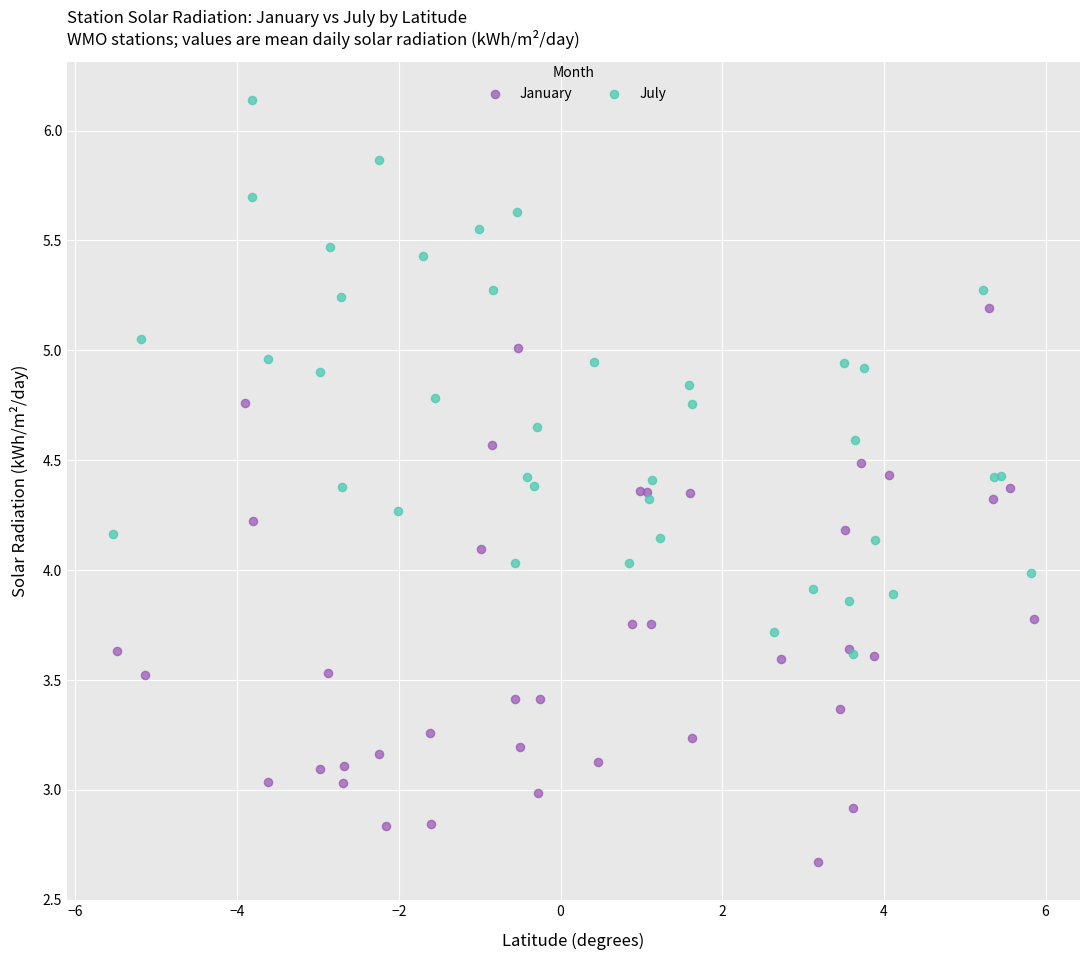

Which series contains the highest Y value?

July